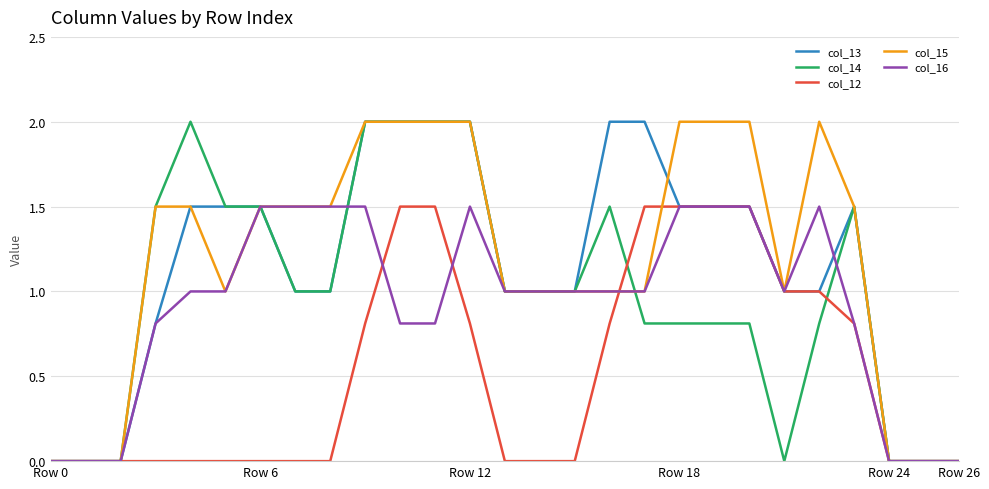

What is the label of the 26th point from the left?

25